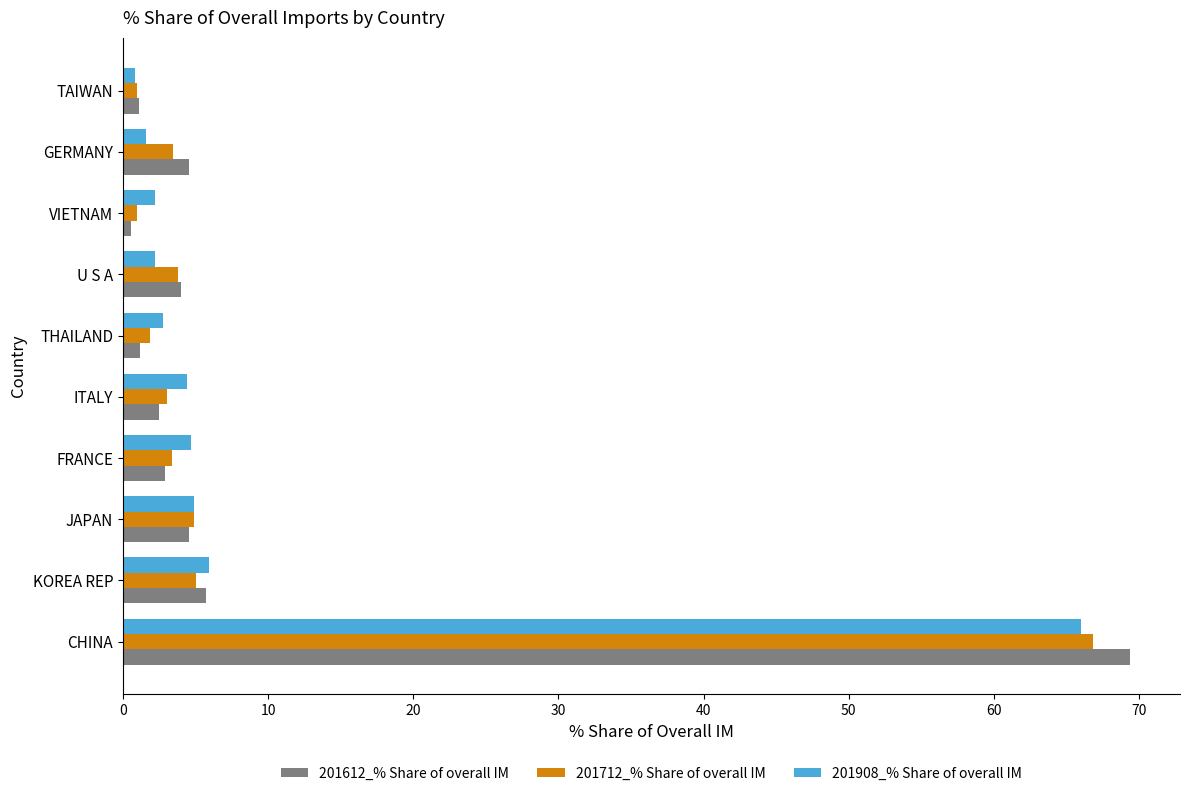

What is the total value across all series at CHINA?

202.1